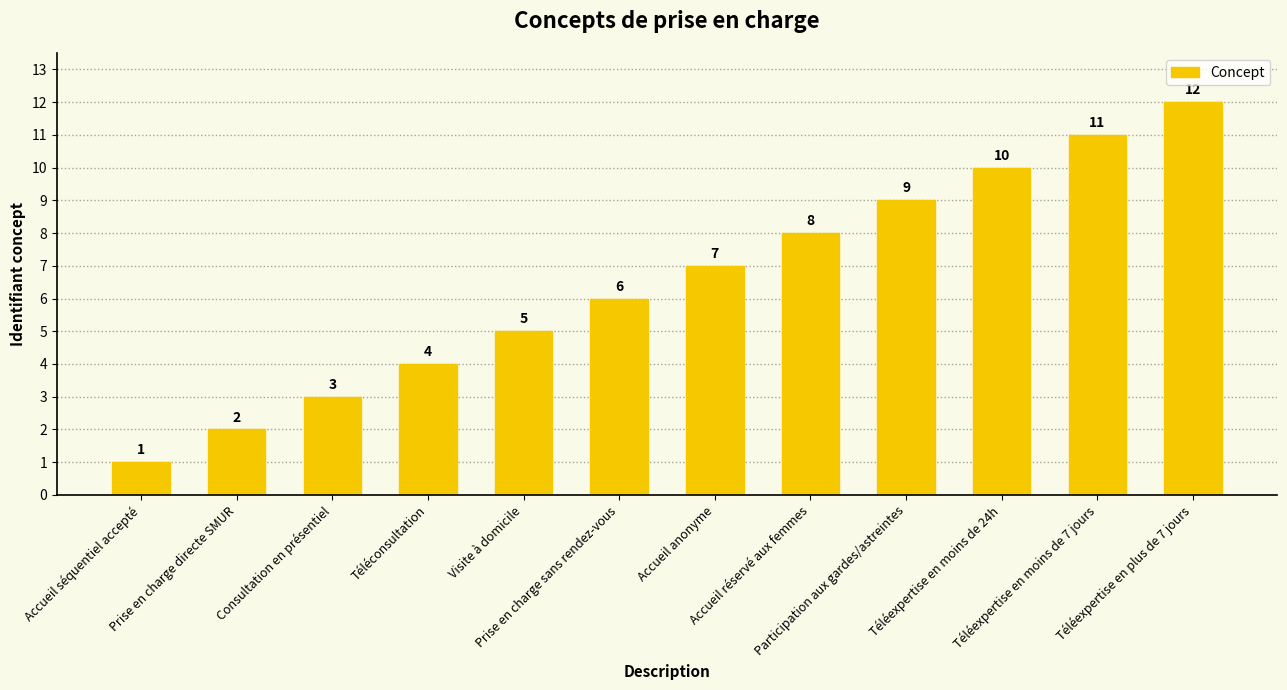

Is it true that the value at Téléexpertise en moins de 7 jours is 6?

False